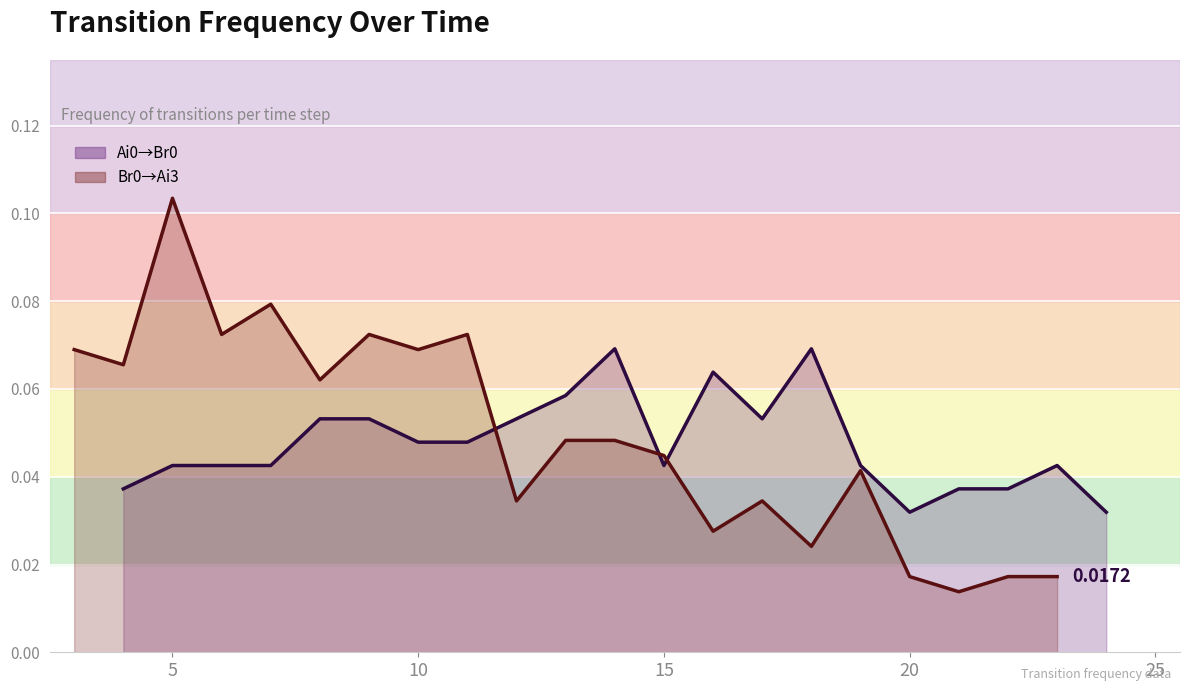

True or false: Ai0_Br0 has more than 2 interior local peaks.

True